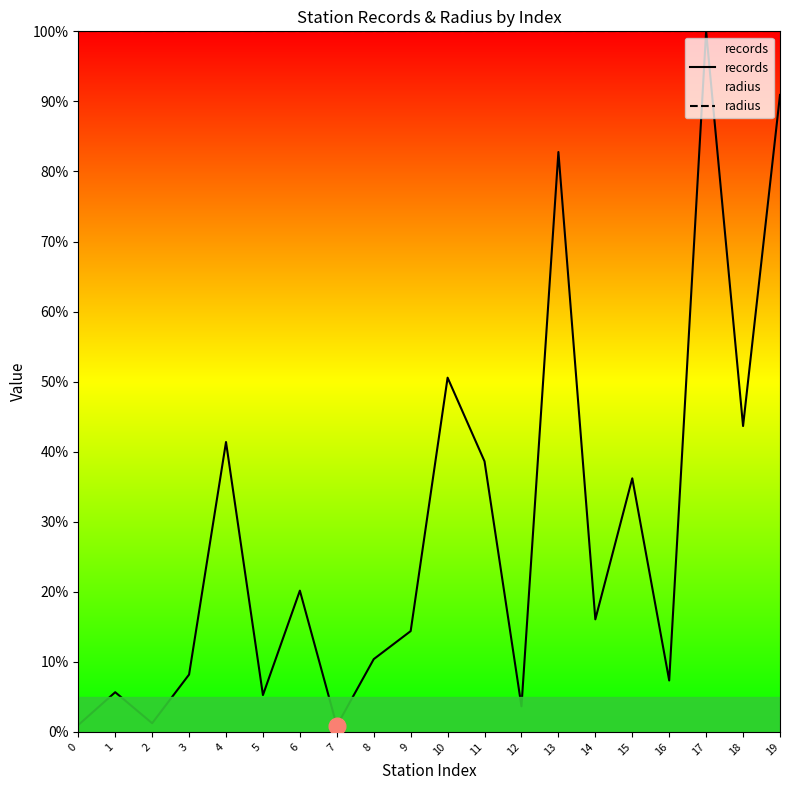

What is the difference between the second highest and second lowest values in the records series?

89.9